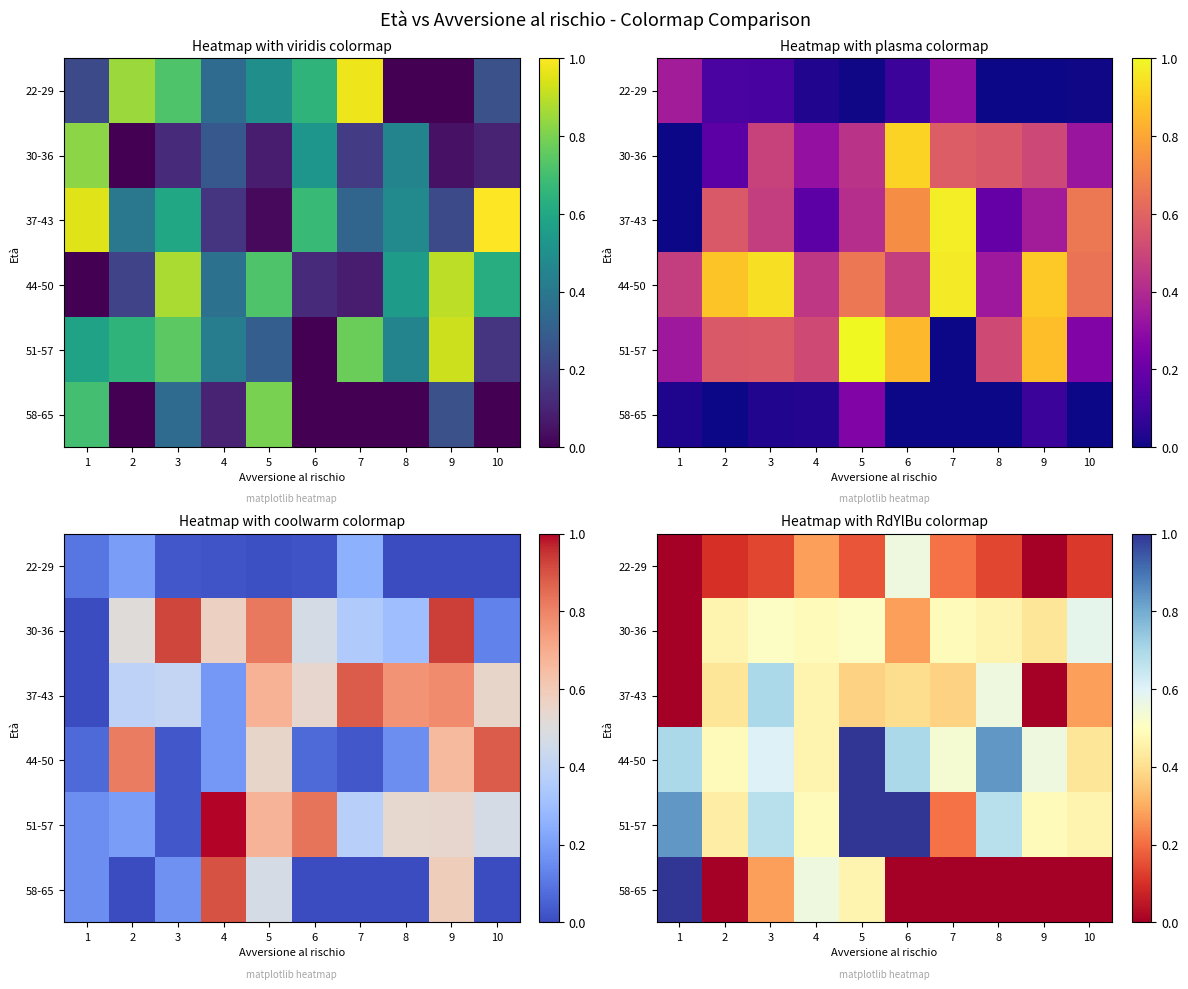

How many values in the 37-43 series exceed 0?

8